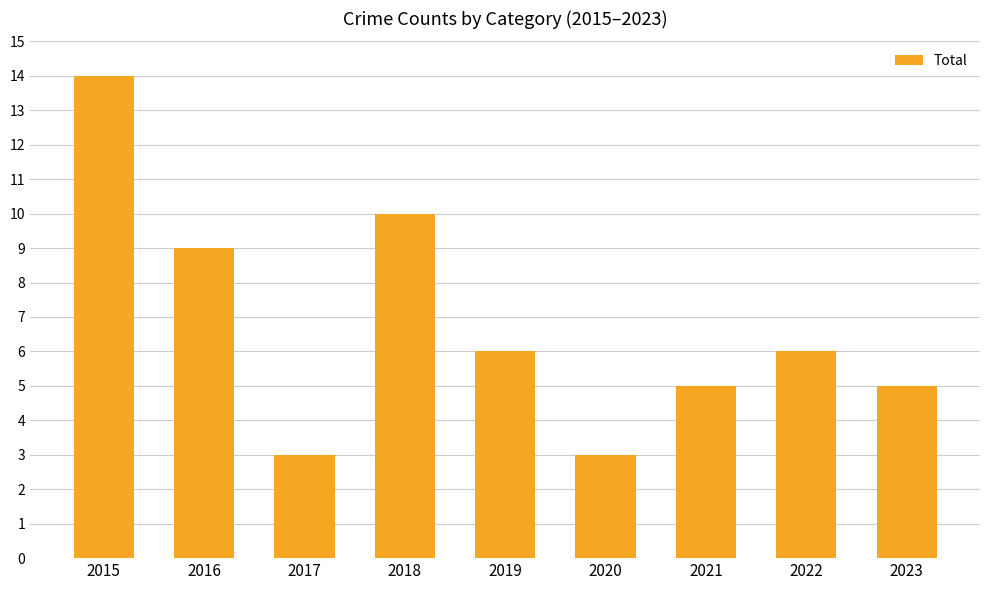

Reading left to right, extract all data points from this chart.

14	9	3	10	6	3	5	6	5